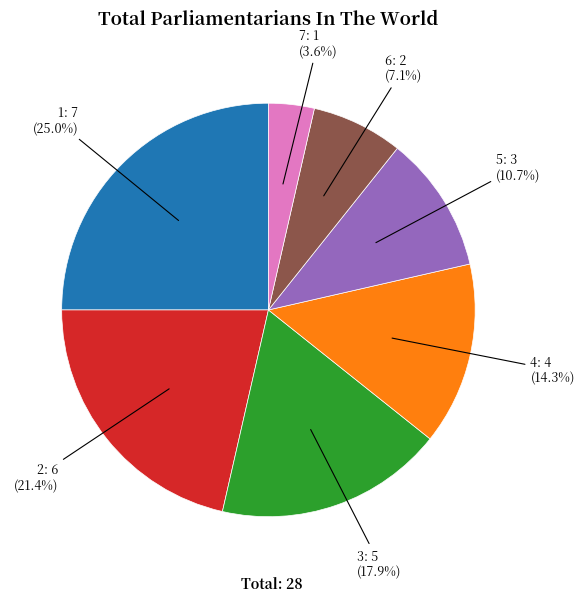

What percentage is the 1 slice, to the nearest percent?

25%